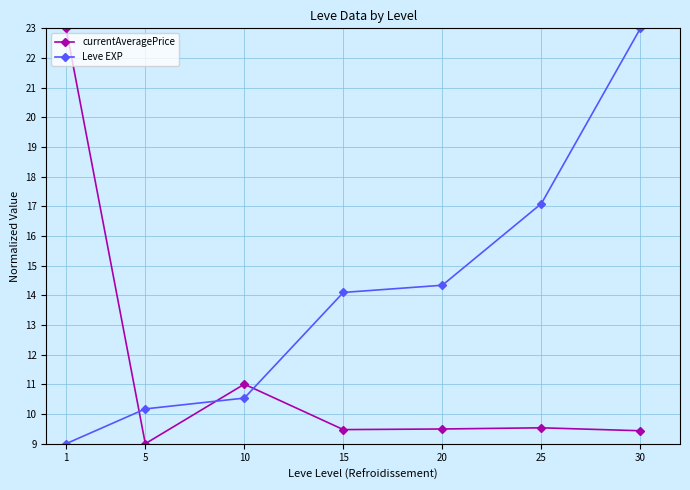

What is the difference between the highest and lowest values at 10?

0.5